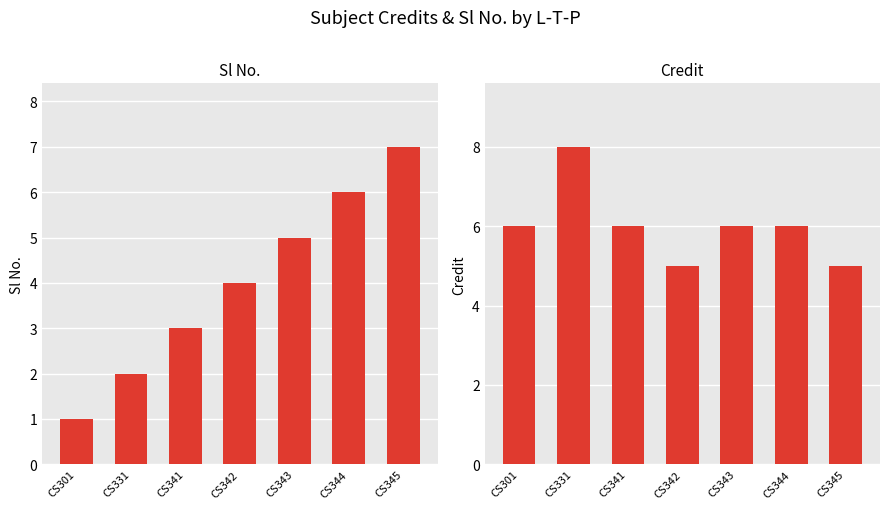

What is the maximum value for Sl No.?

7